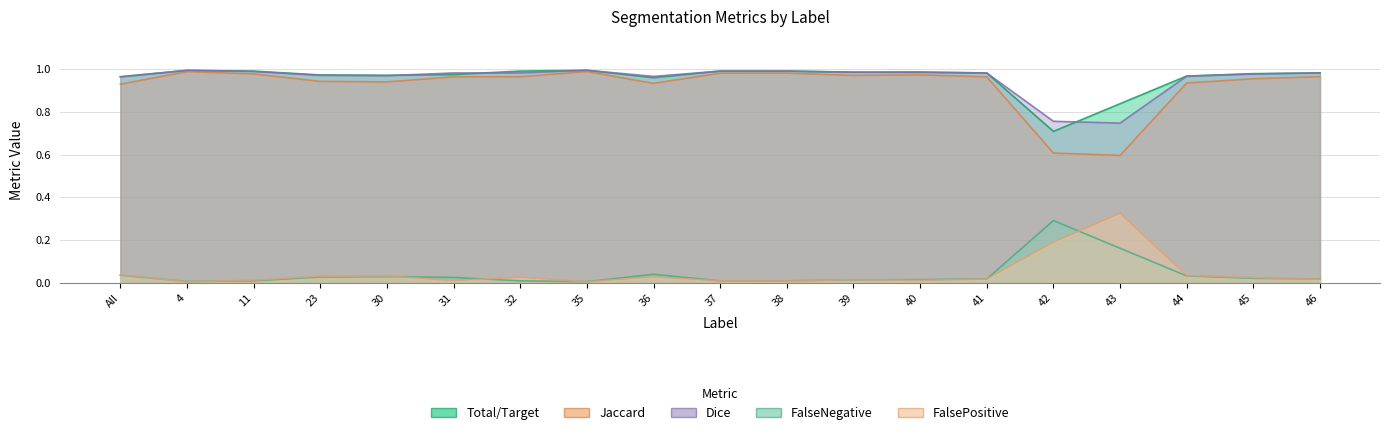

Which has a higher value, 36 or 41?

36